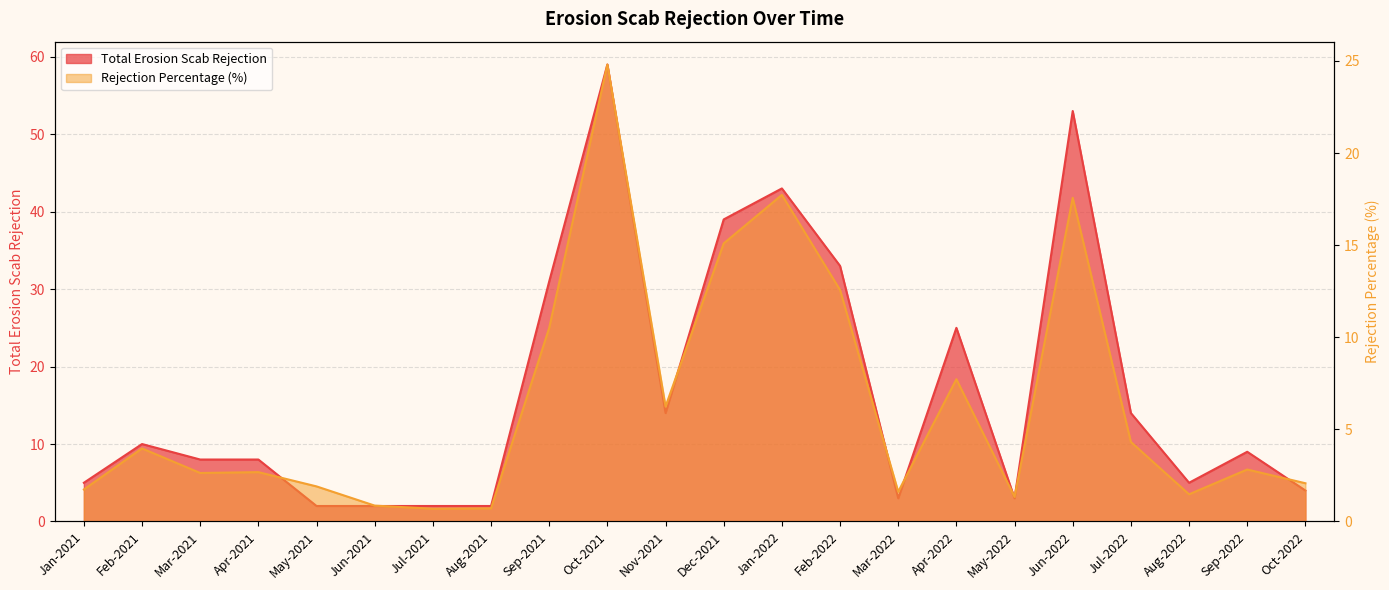

How many interior local peaks does the Rejection Percentage series have?

7